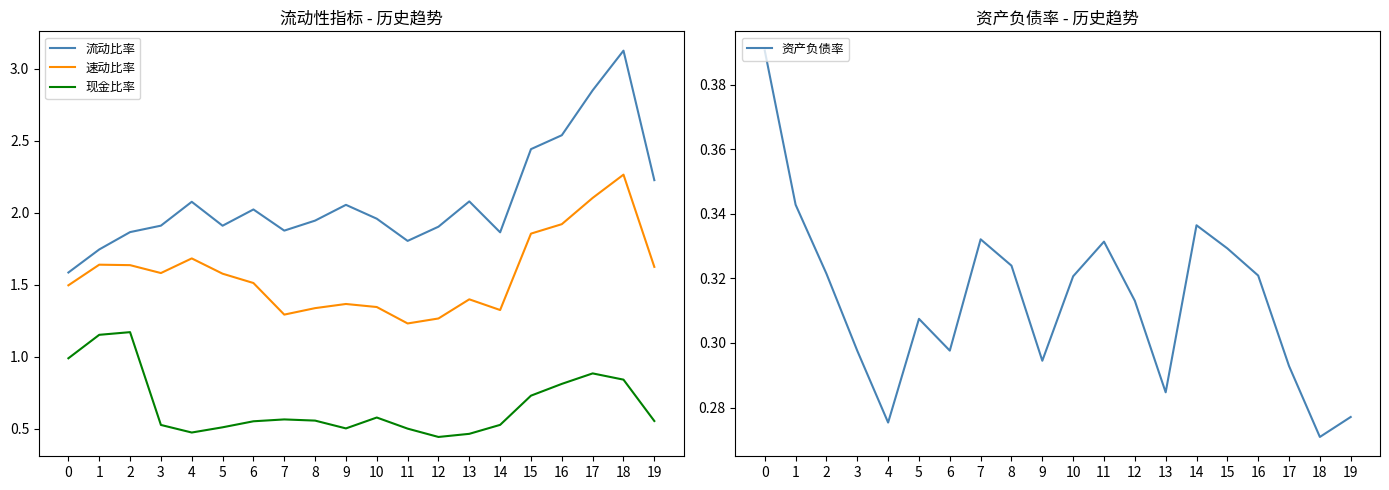

What is the value of the 现金比率 point at the 17th from the left?

0.8